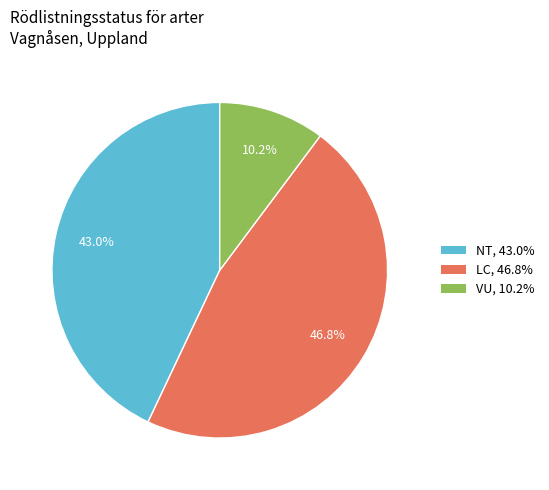

Does any single category account for the majority?

No